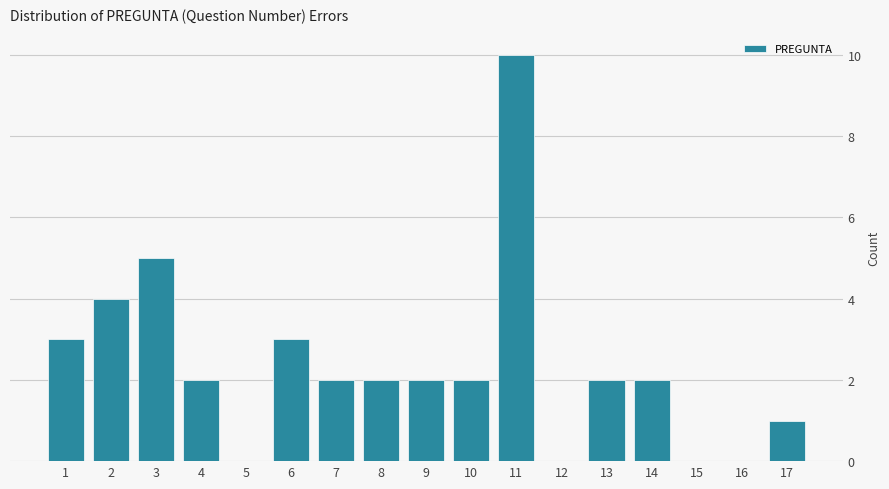

Reading left to right, what are all the values shown in this chart?

1=3	2=4	3=5	4=2	5=0	6=3	7=2	8=2	9=2	10=2	11=10	12=0	13=2	14=2	15=0	16=0	17=1